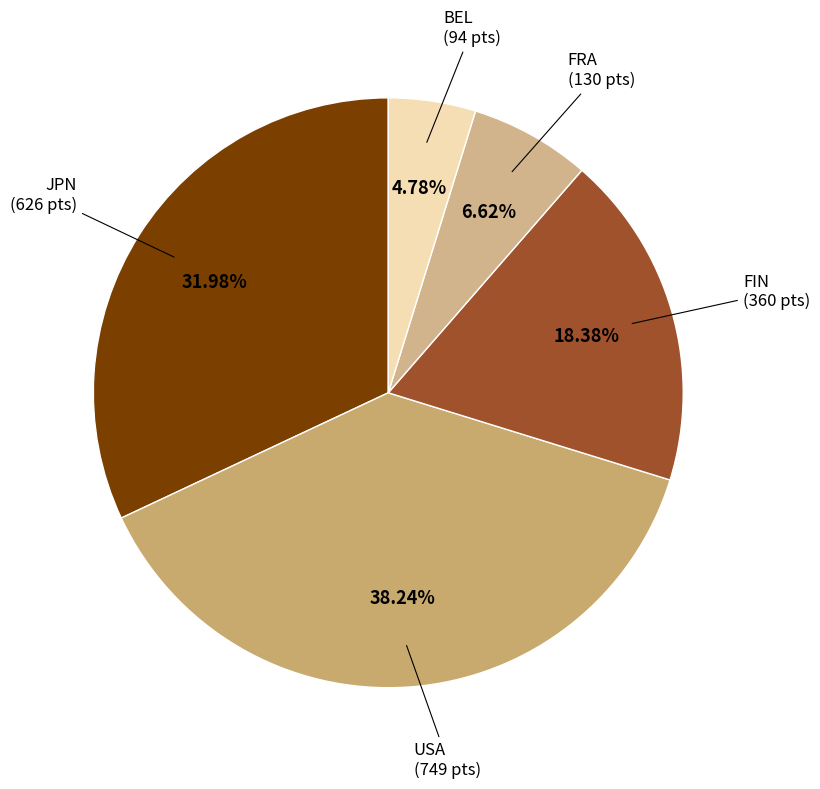

Does any single category account for the majority?

No